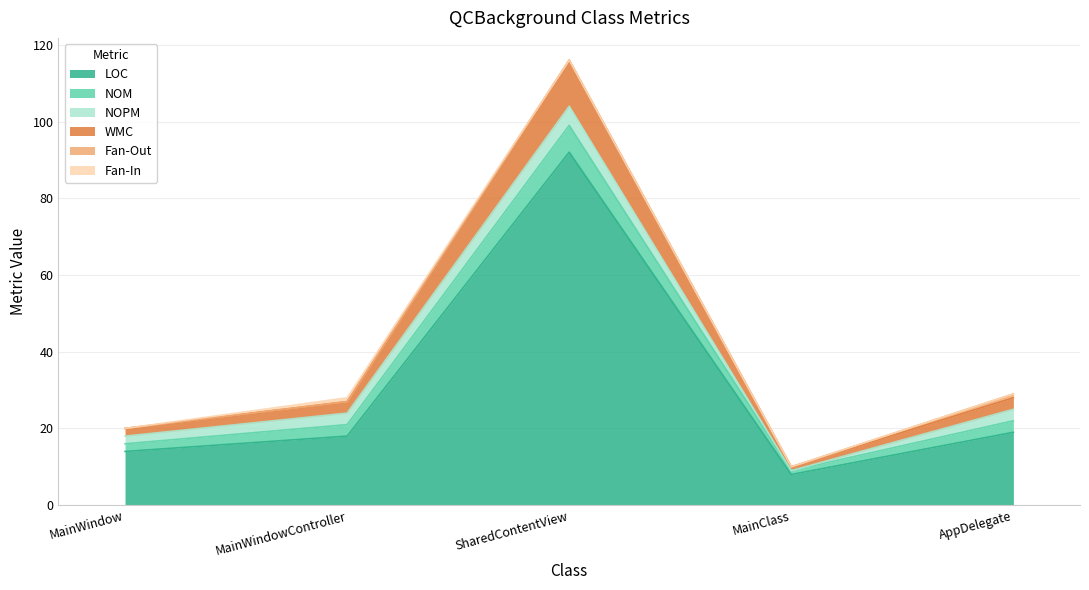

What is the label of the 3rd point from the right?

SharedContentView